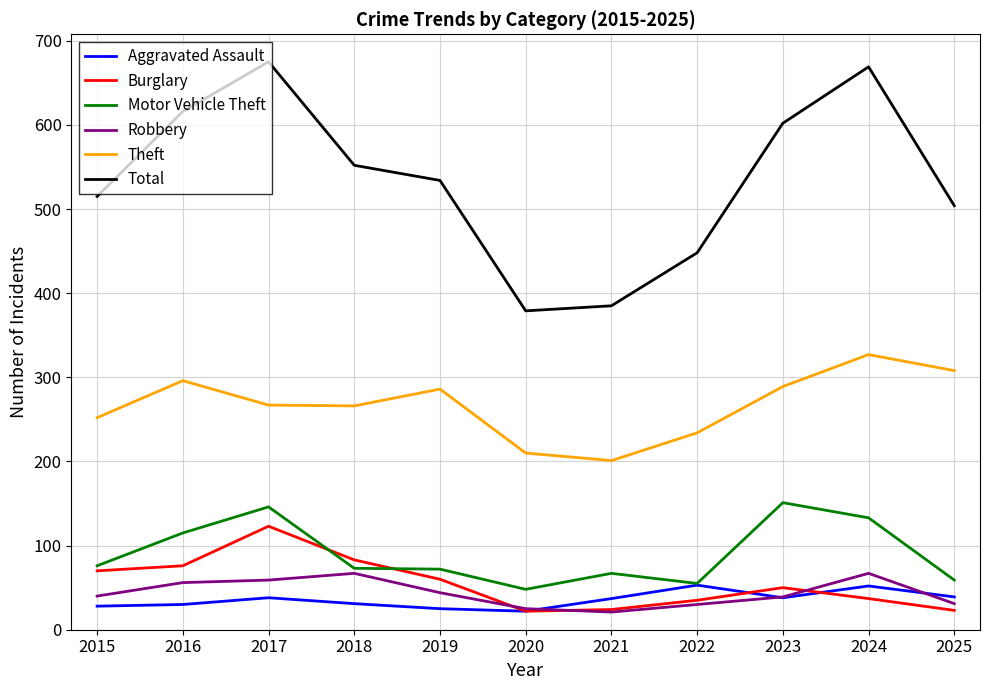

How many categories are shown in the chart?

11